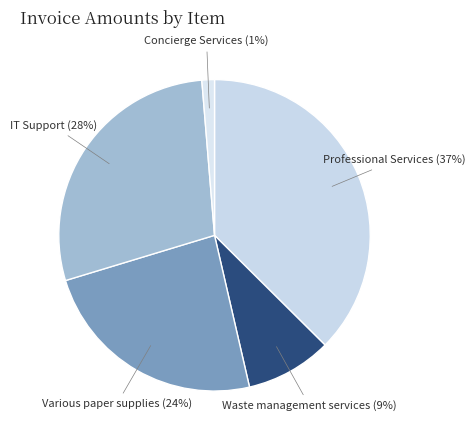

Does any single category account for the majority?

No